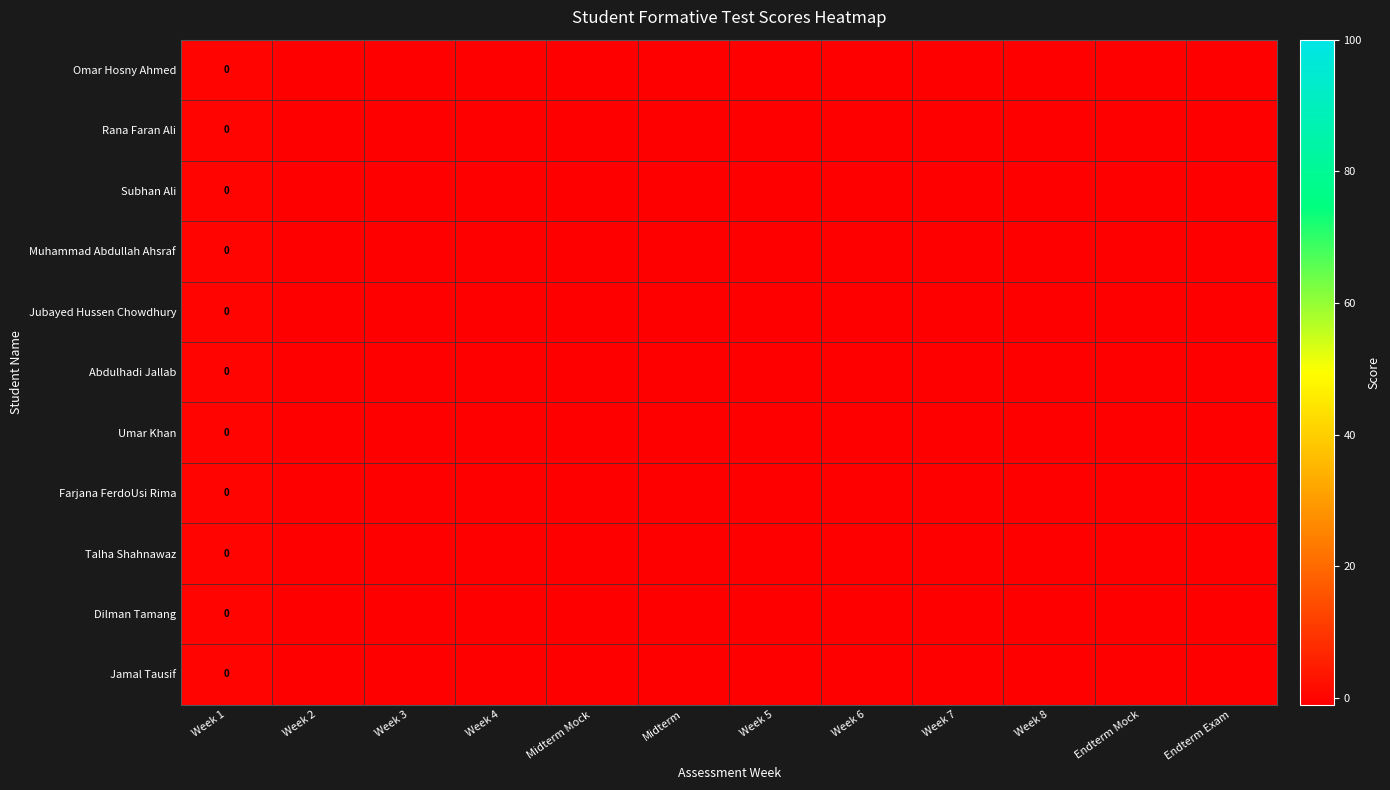

How many Omar Hosny Ahmed values are between -1 and 0?

12